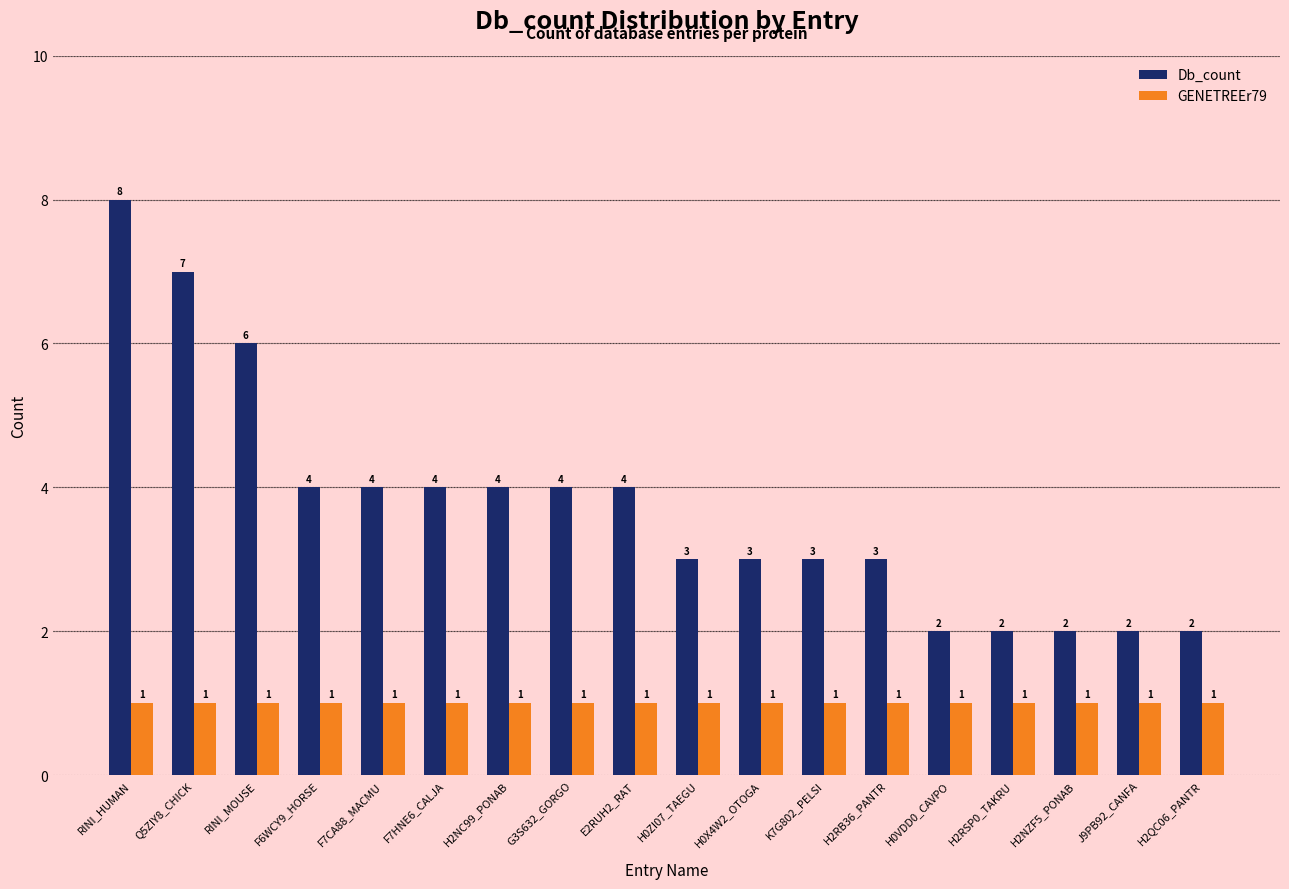

What is the sum of the GENETREEr79 values at Q5ZIY8_CHICK and H0VDD0_CAVPO?

2